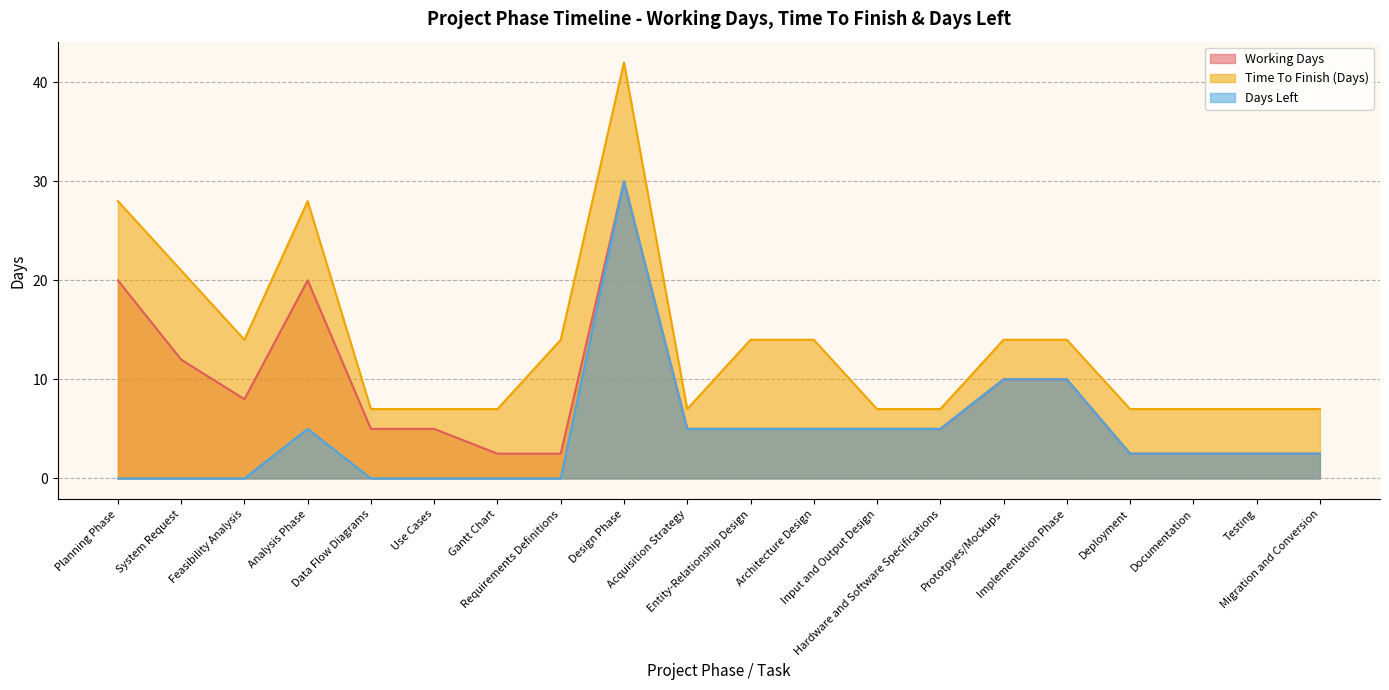

Rank the categories by Time To Finish (Days) value from highest to lowest.

Design Phase, Planning Phase, Analysis Phase, System Request, Feasibility Analysis, Requirements Definitions, Entity-Relationship Design, Architecture Design, Prototpyes/Mockups, Implementation Phase, Data Flow Diagrams, Use Cases, Gantt Chart, Acquisition Strategy, Input and Output Design, Hardware and Software Specifications, Deployment, Documentation, Testing, Migration and Conversion